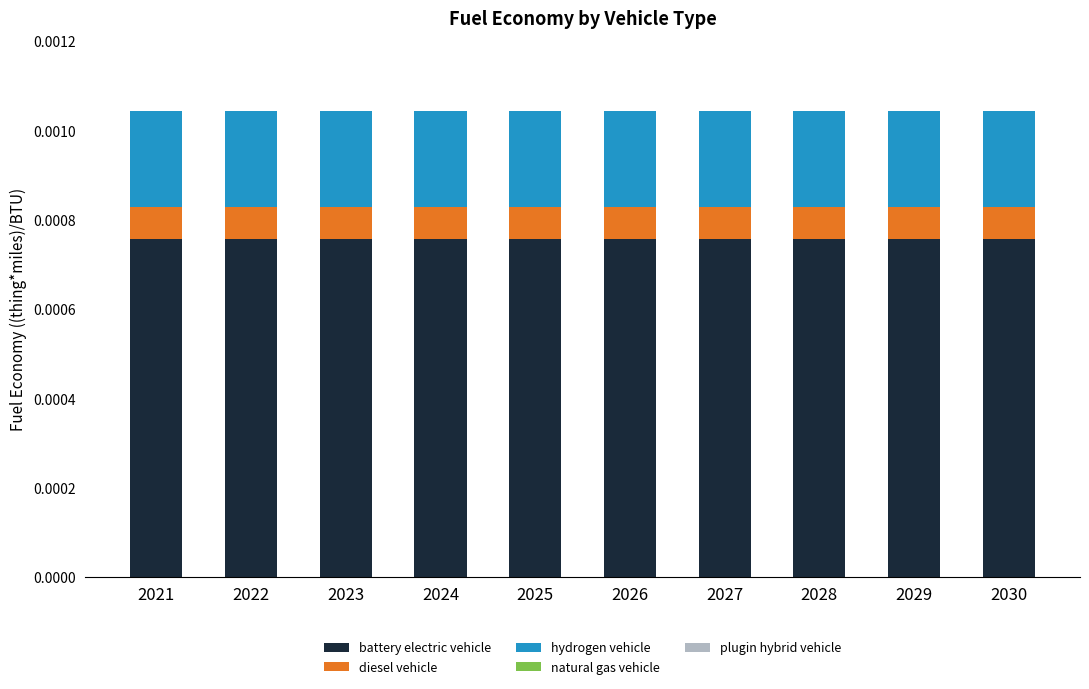

At which category is the sum across all series the highest?

2021